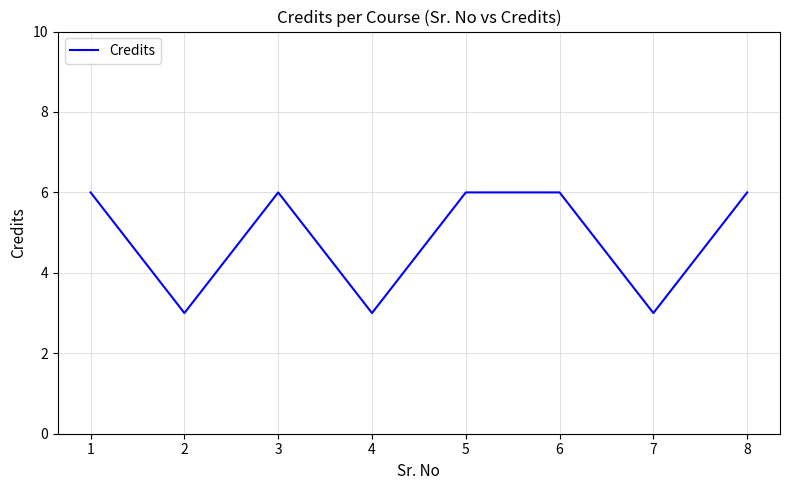

How many series are shown in this chart?

1